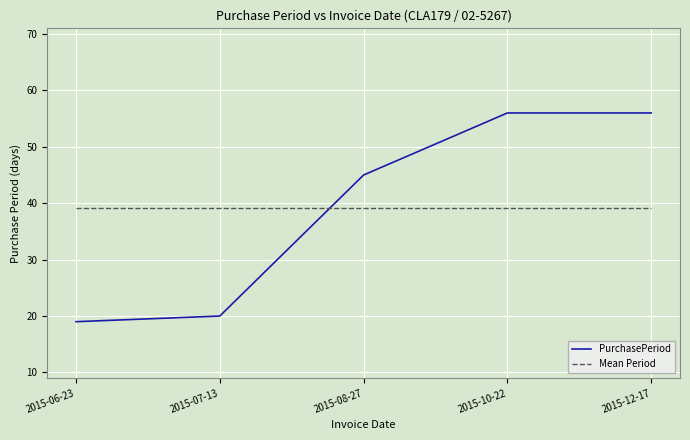

True or false: Mean Period has a value of 39.2 at 2015-12-17.

True